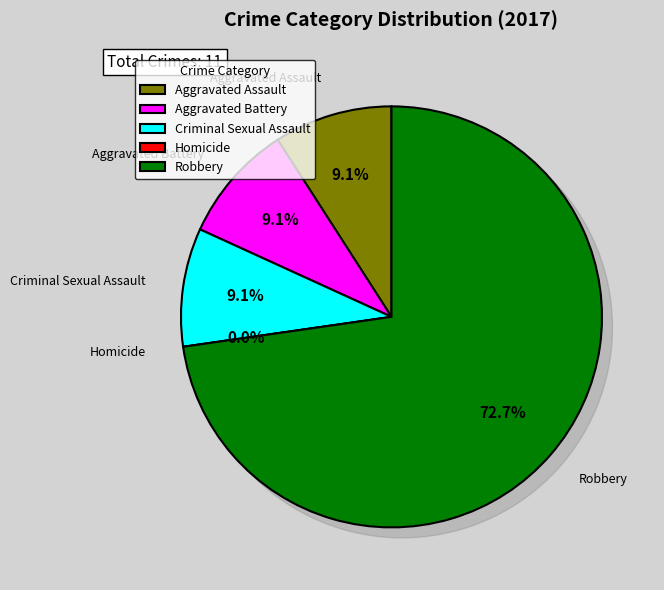

What is the smallest slice in the pie chart?

Homicide